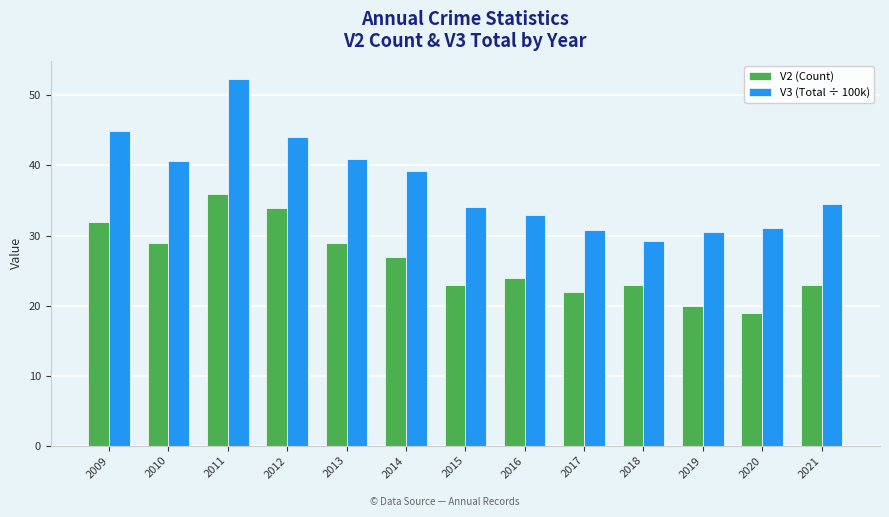

List the series in order of their overall mean, lowest first.

V2 (Count), V3 (Total ÷ 100k)